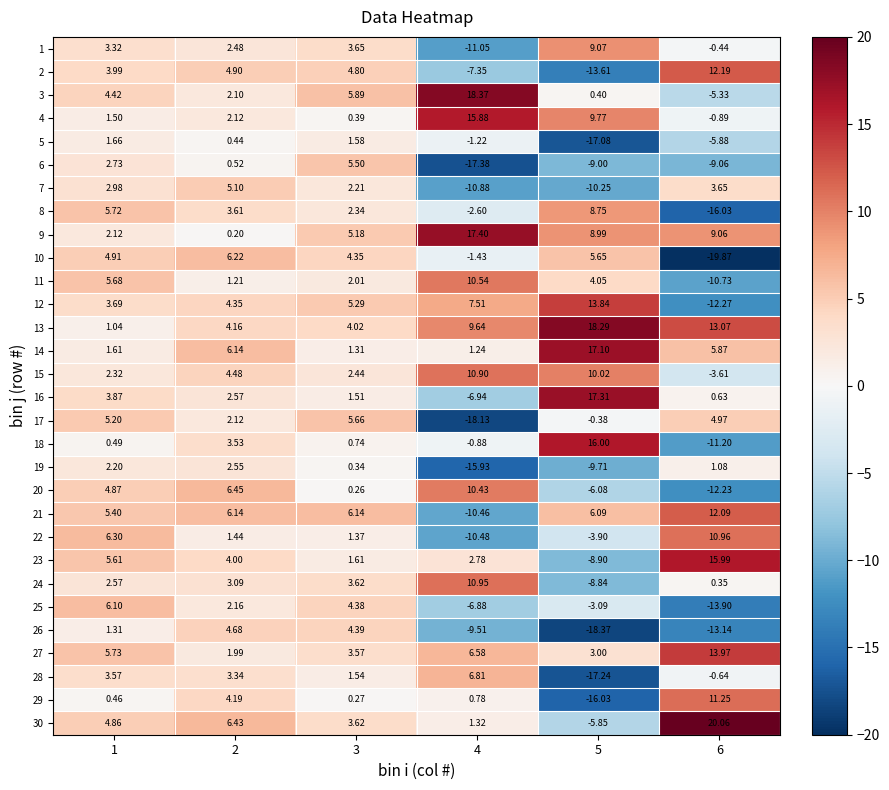

At which category is the sum across all series the highest?

1